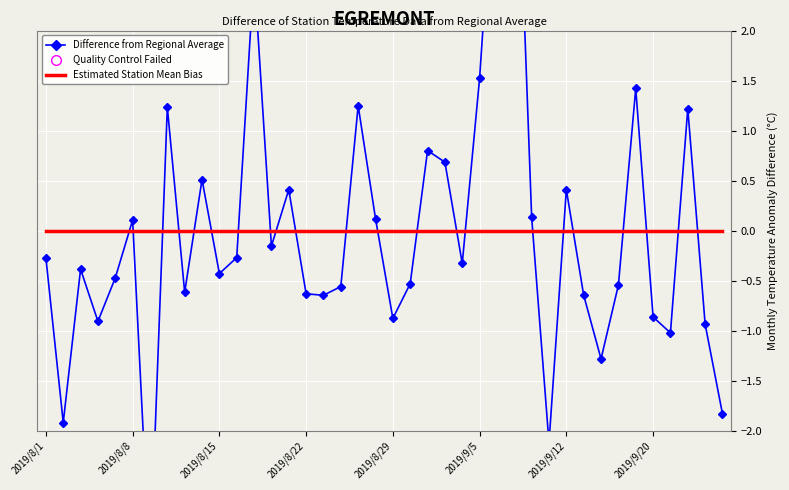

Which series has the widest spread of Y values?

Difference from Regional Average